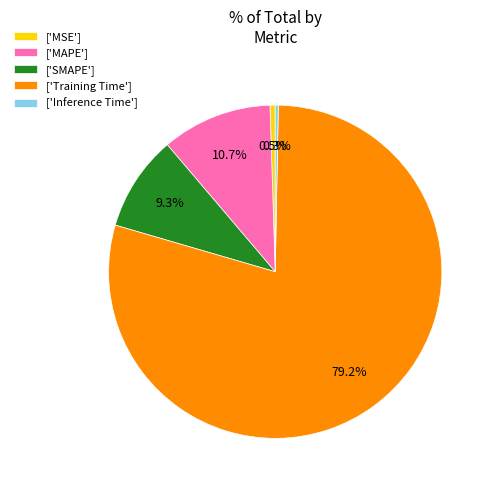

Is the sum of ['MSE'] and ['Inference Time'] greater than half?

No